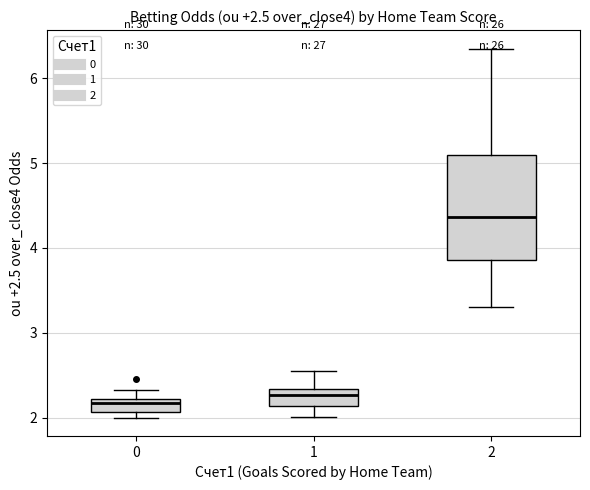

Which box is the tallest, from its lower edge to its upper edge?

2